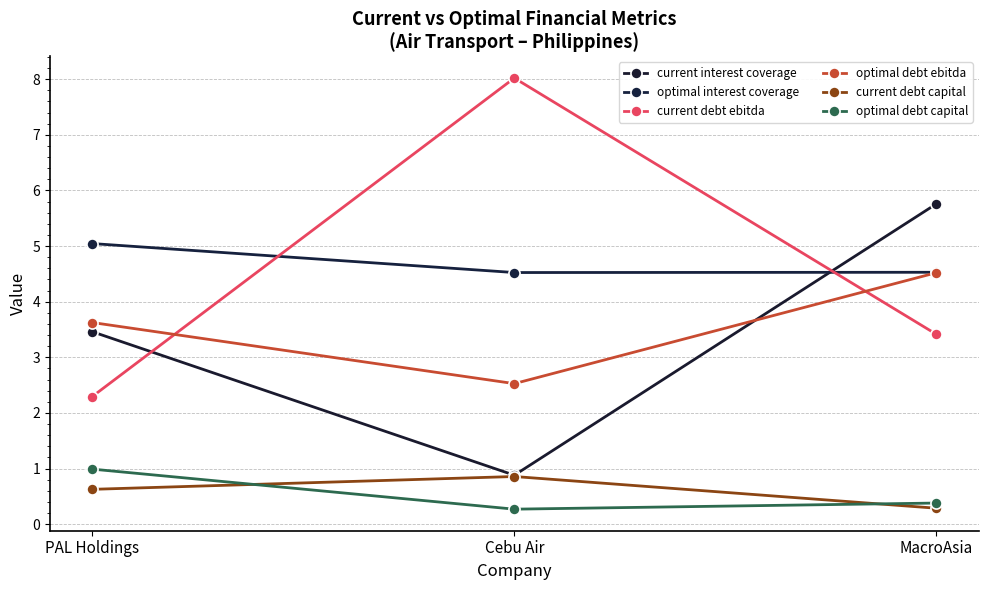

What is the average value of the current debt capital series?

0.6